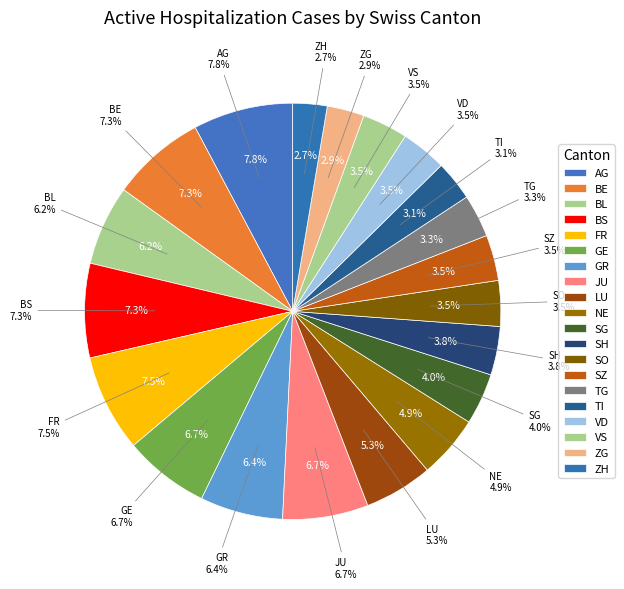

Combined, what portion of the pie is NE and BE?

12.2%